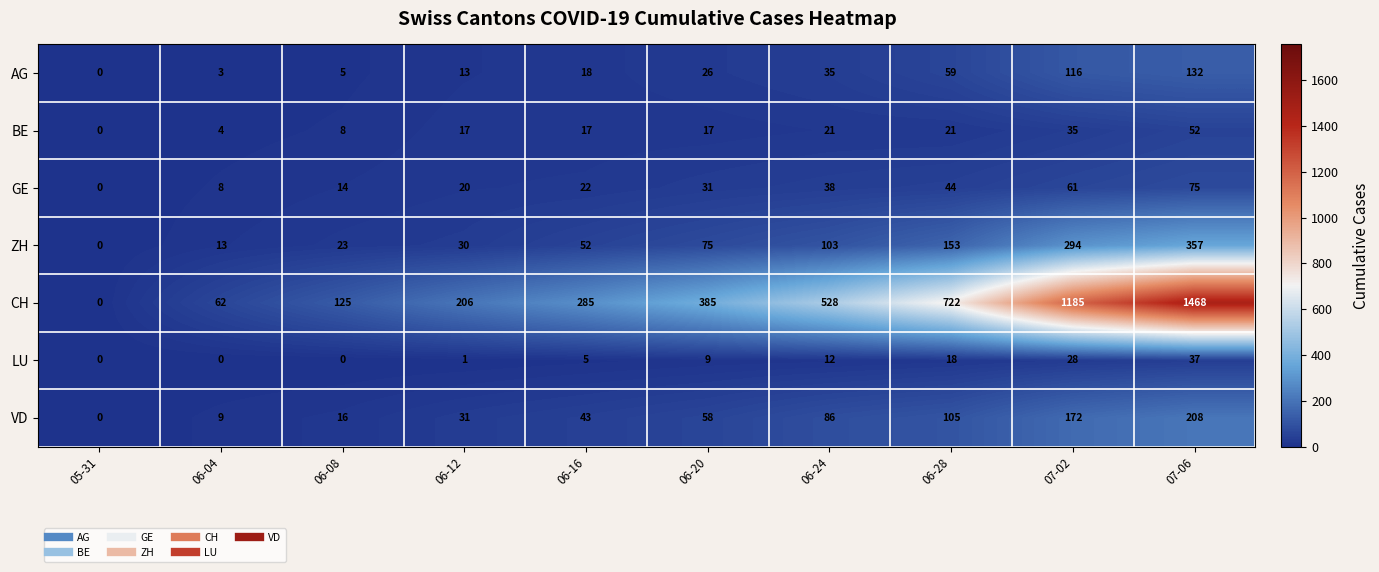

Between 05-31 and 07-02, which series saw the biggest shift?

CH